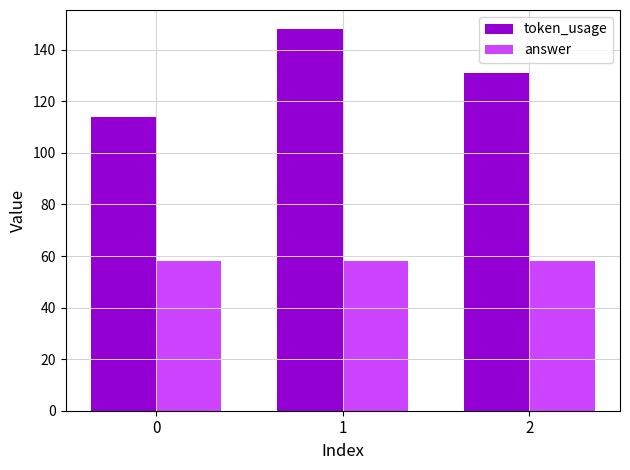

Which series has the largest range (max minus min)?

token_usage